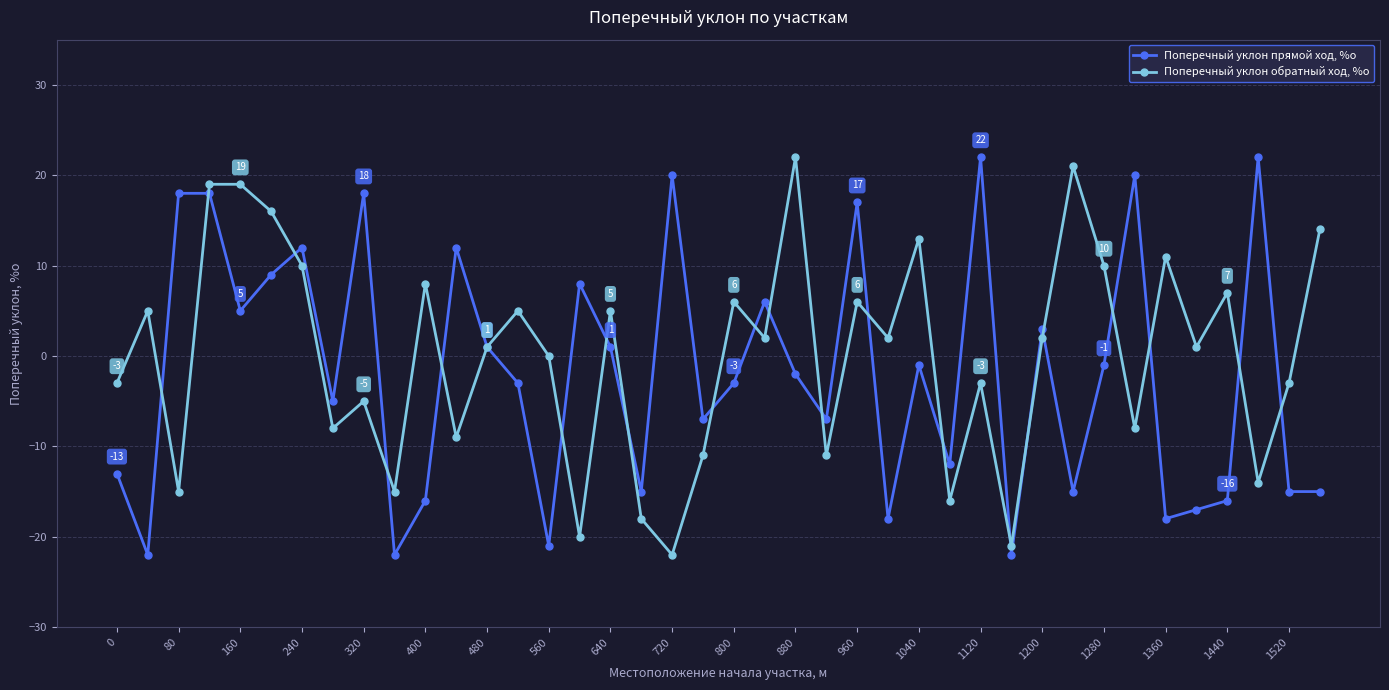

How many interior local valleys does the Поперечный уклон обратный ход, %о series have?

14